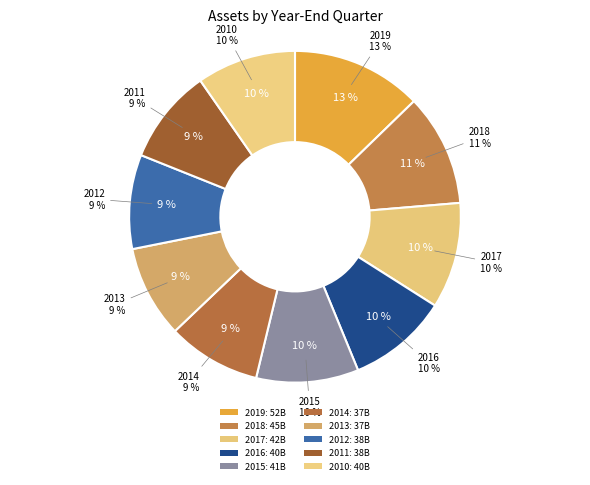

Combined, what portion of the pie is 2019-06-30 and 2010-12-31?

22.4%